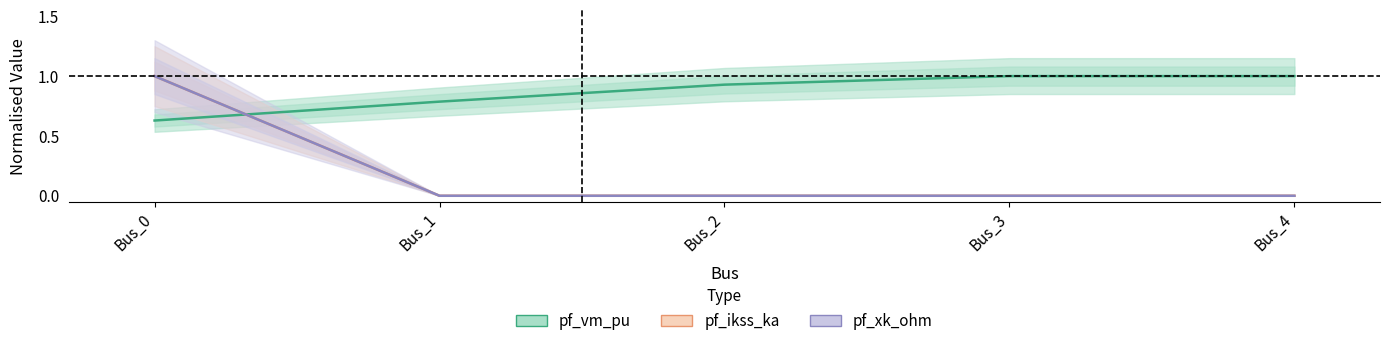

True or false: pf_ikss_ka has more than 1 points higher than both neighbors.

False